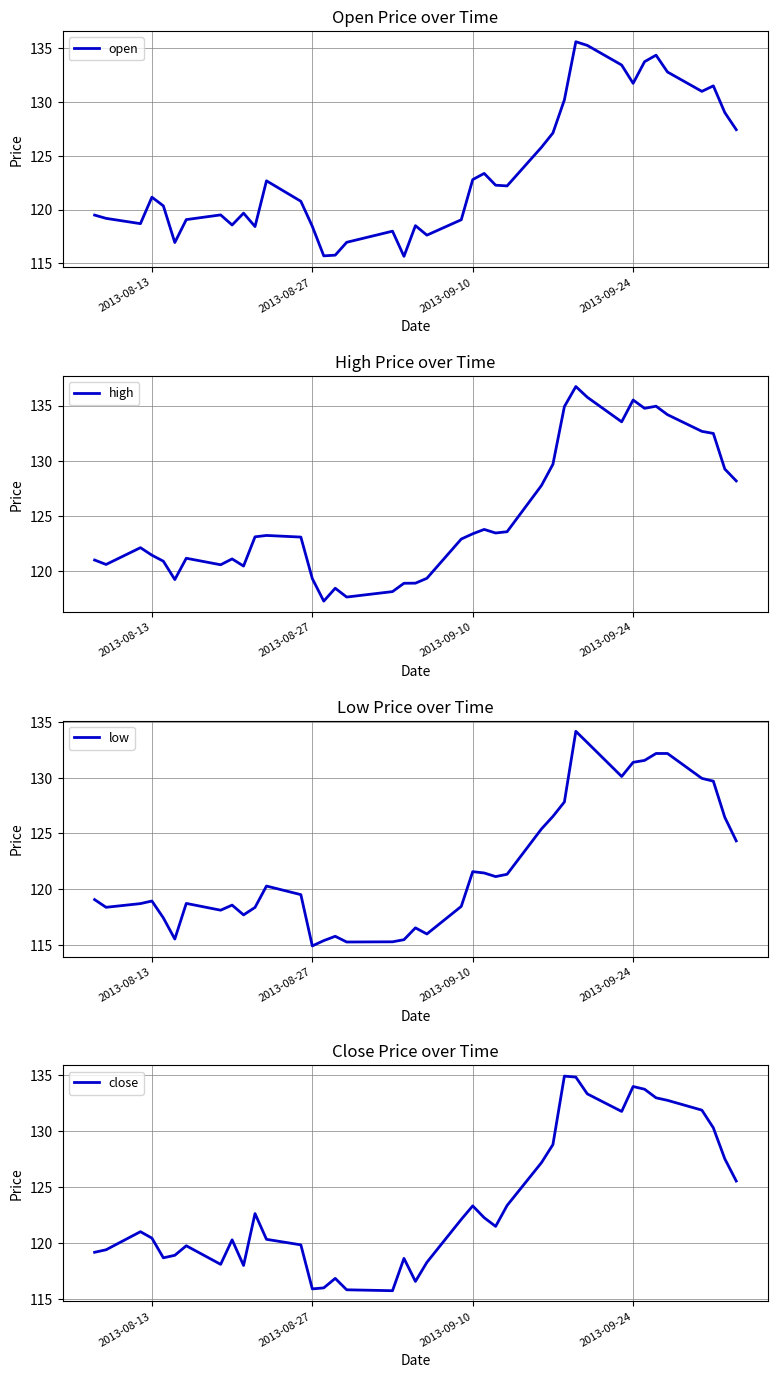

How many times do close and open cross each other?

20